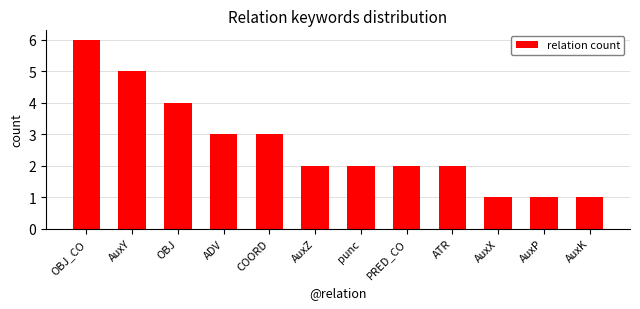

Reading right to left, transcribe all the data shown in this chart.

1	1	1	2	2	2	2	3	3	4	5	6